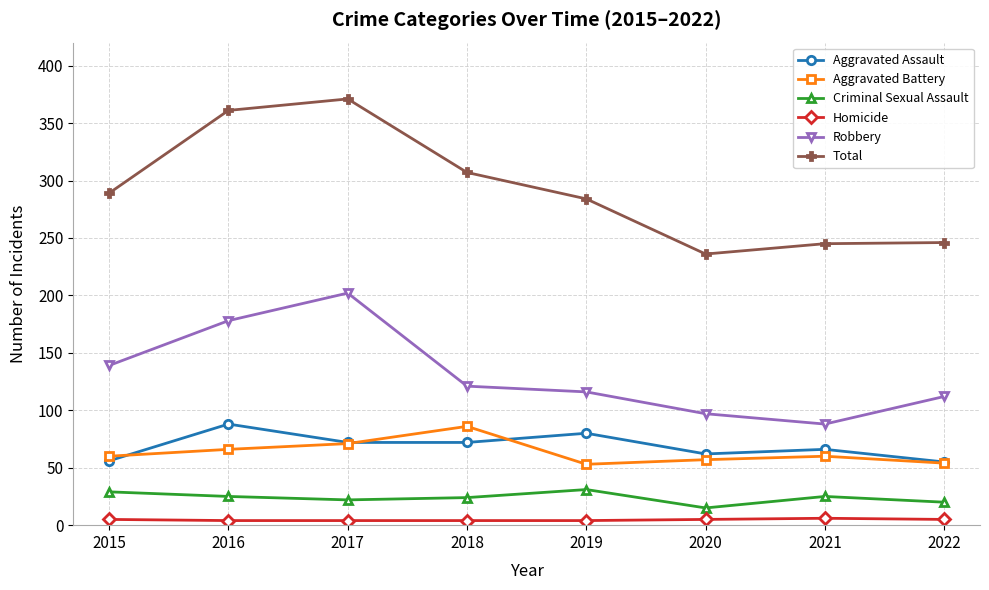

Which series has the widest spread of values?

Total